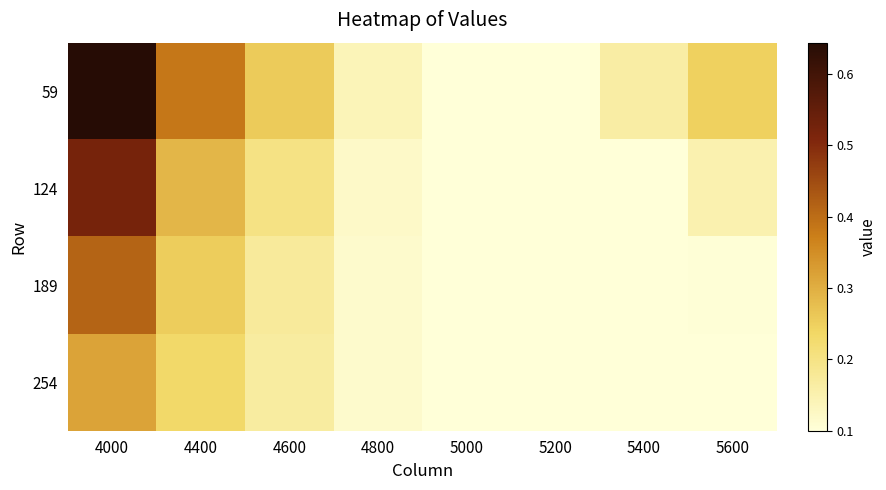

What is the spread (max minus min) of values at 5400?

0.1